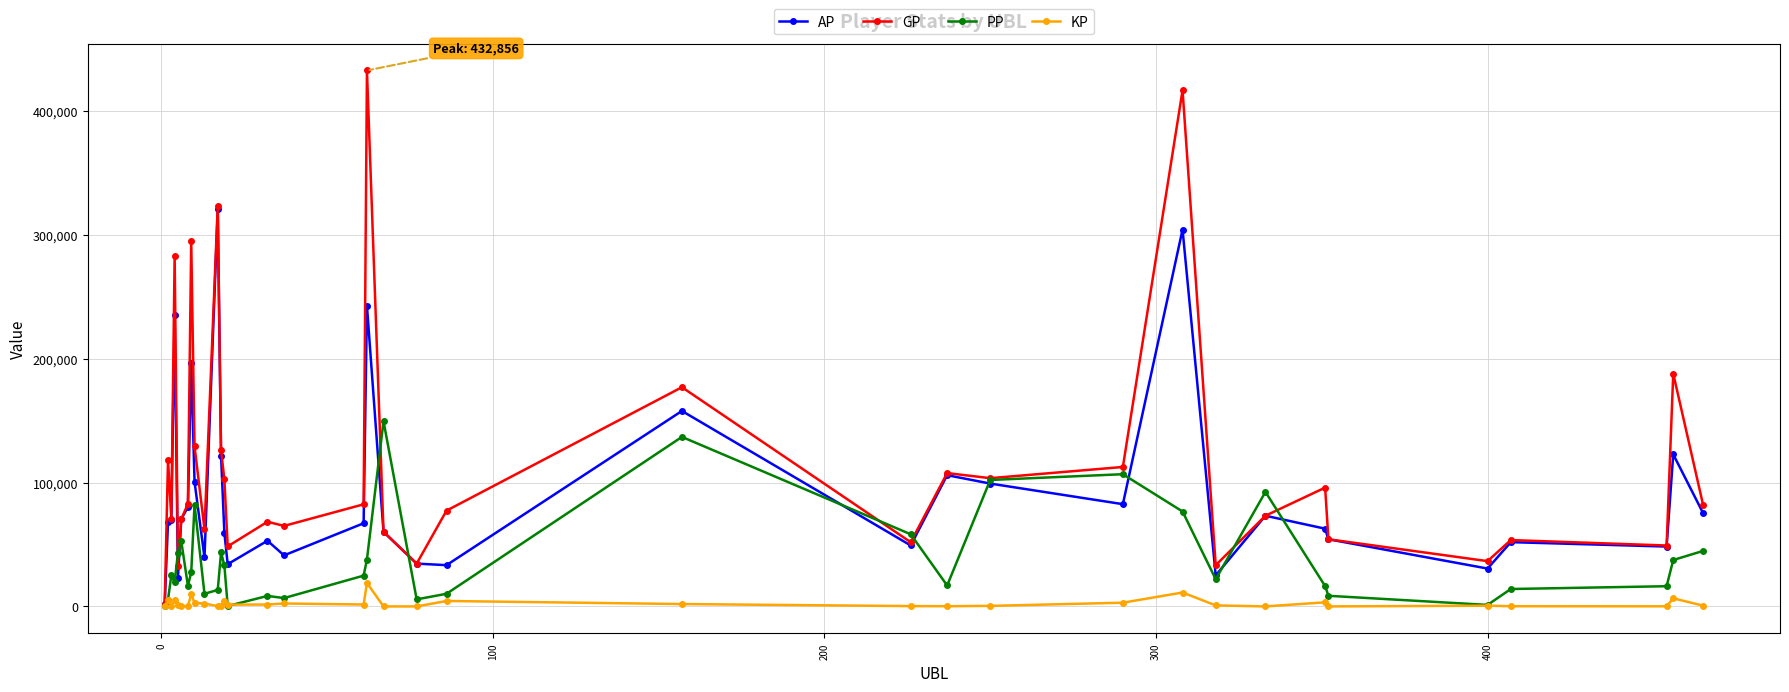

Which series has the widest spread of values?

GP